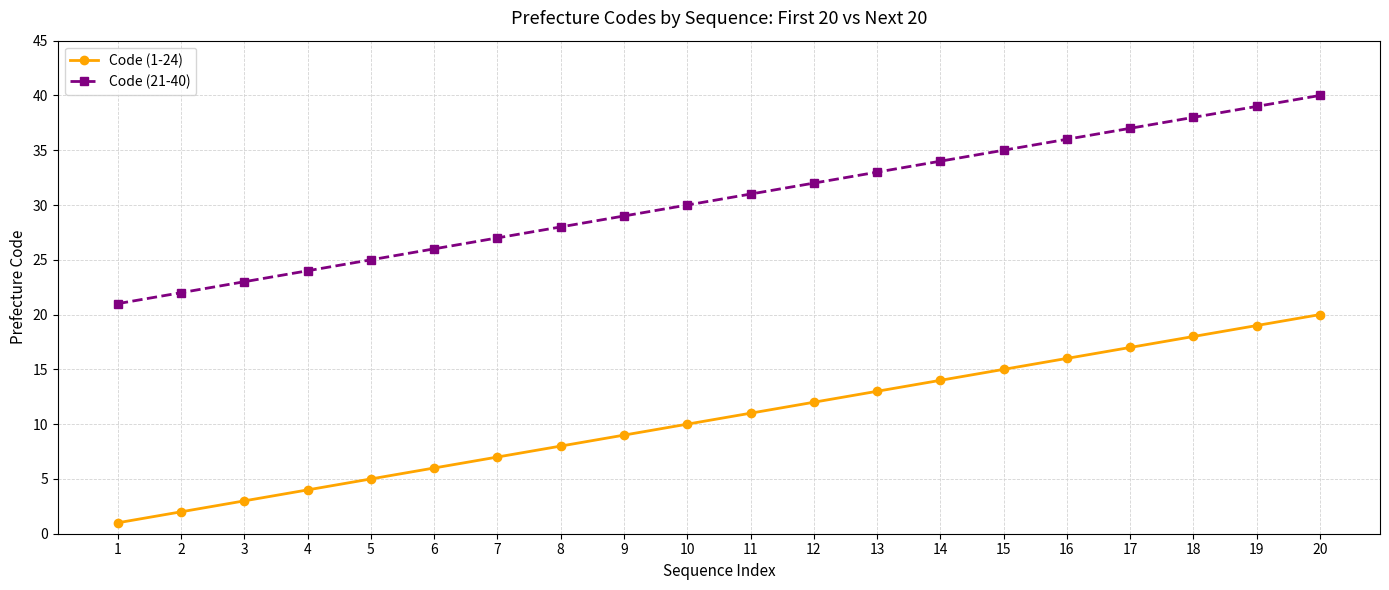

How many lines are shown in the chart?

2